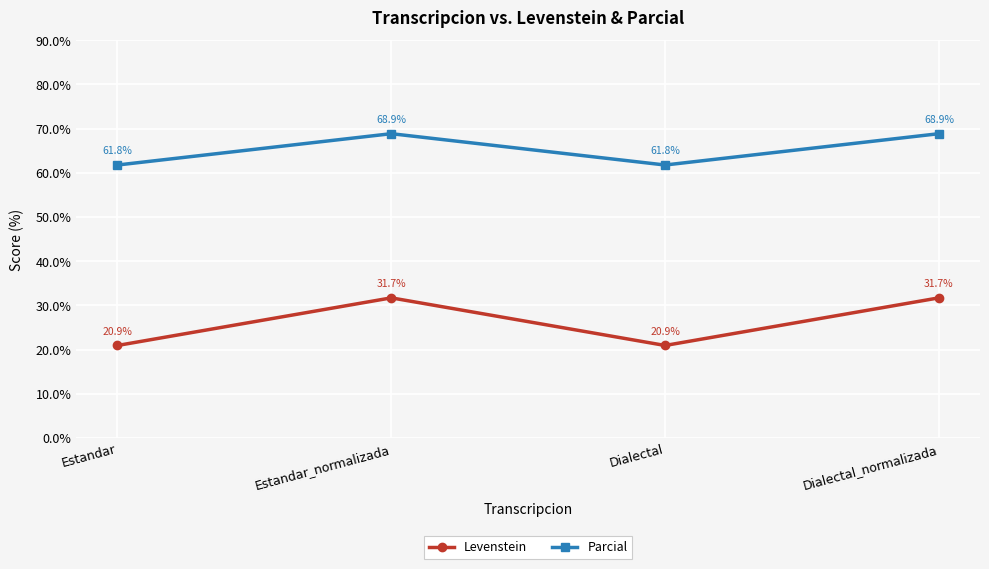

Between Estandar and Dialectal_normalizada, which series saw the biggest shift?

Levenstein